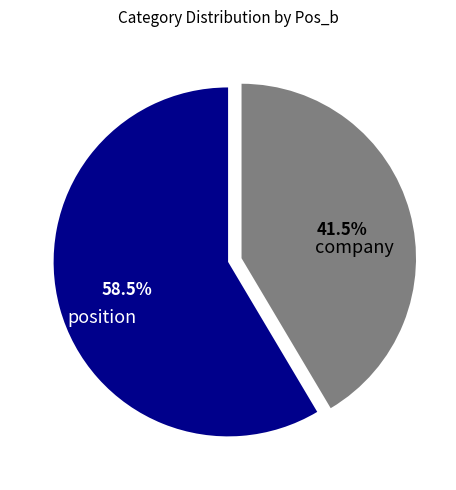

Rank the categories by value from lowest to highest.

company, position